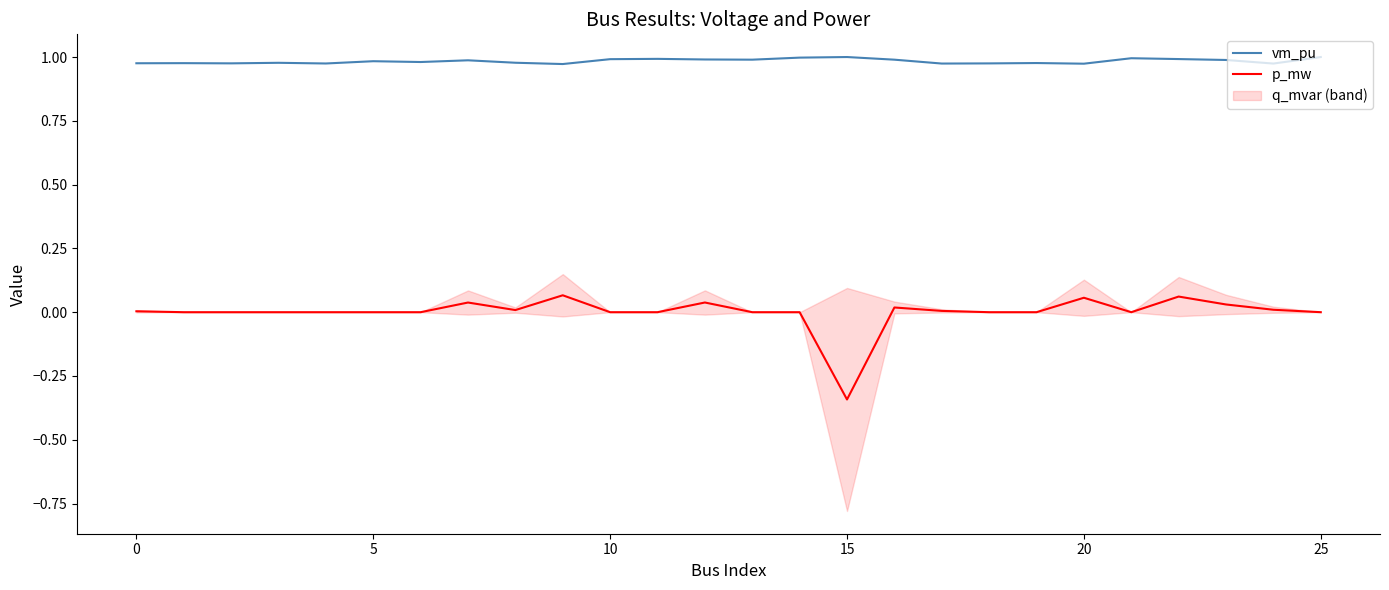

True or false: vm_pu has a value of 0.6 at 15.

False